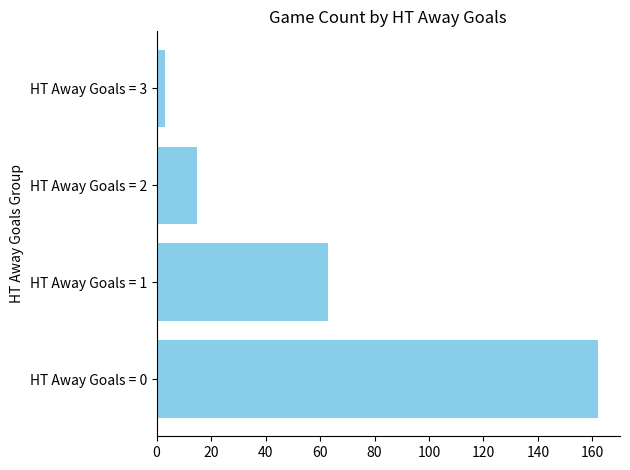

What is the average value?

61